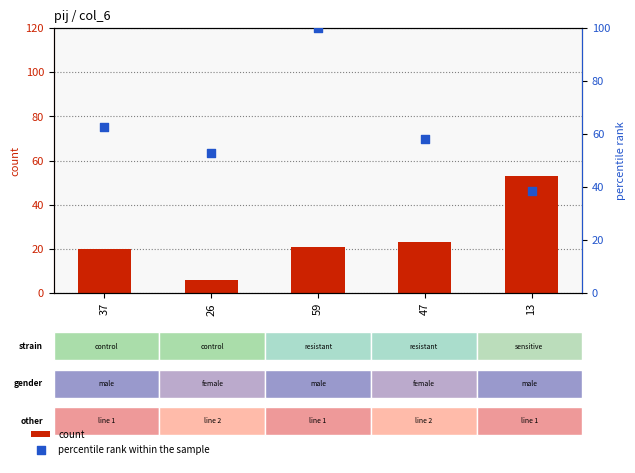

Which series reaches the minimum Y coordinate?

count